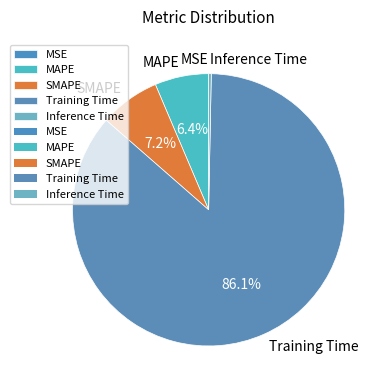

What is the largest slice in the pie chart?

Training Time